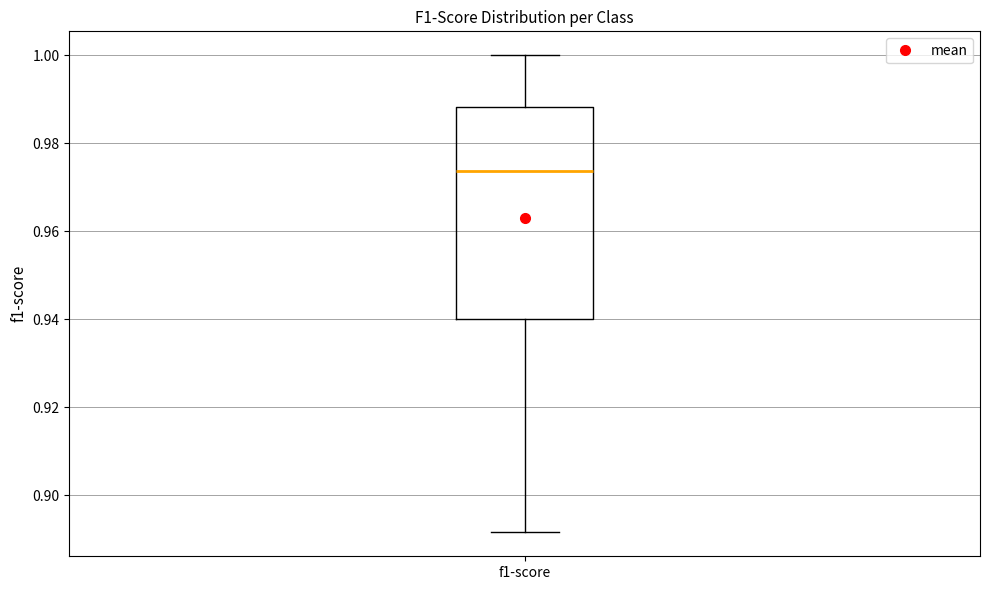

Transcribe this box plot: give where the median line is, the range the box spans, and where the two whiskers end, as read against the y-axis. The values are not printed on the chart, so give them approximately, as read against the axis.

median 0.974, box 0.940 to 0.988, whiskers 0.892 to 1.000